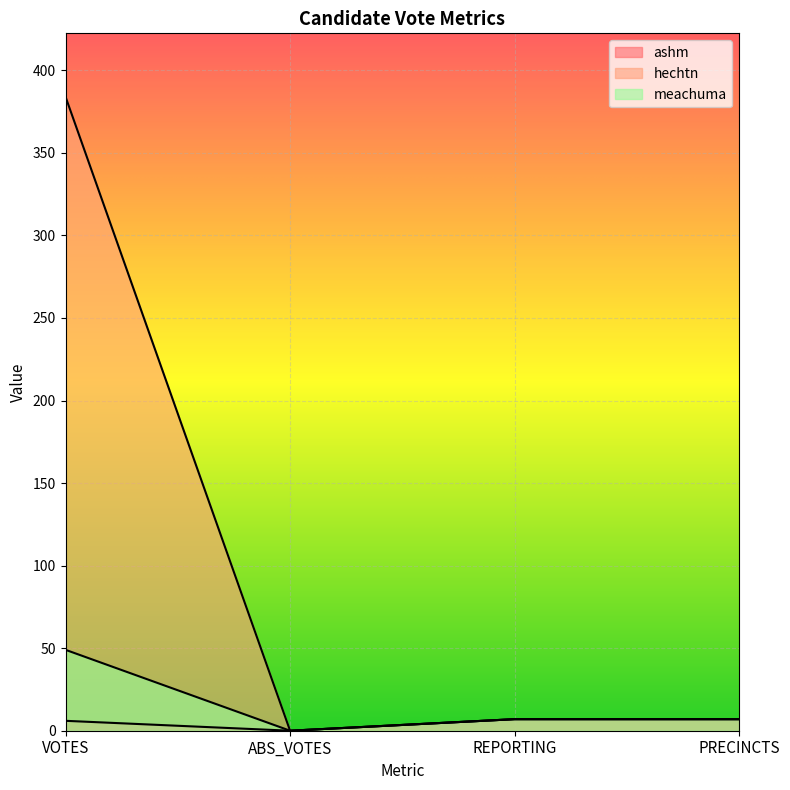

At which category does the chart reach its minimum across all series?

ABS_VOTES